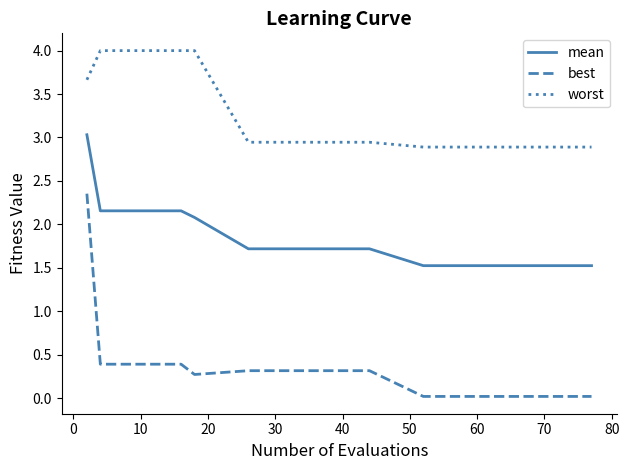

True or false: worst and mean intersect in this chart.

False